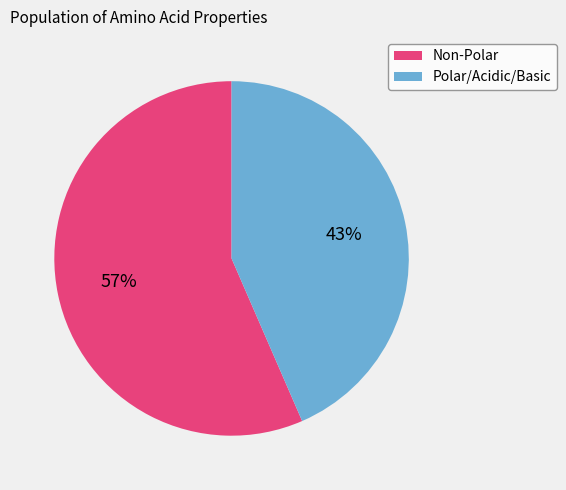

How many slices are in this pie chart?

2